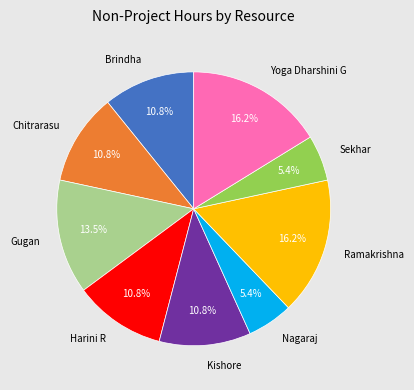

Is there a majority slice in this chart?

No